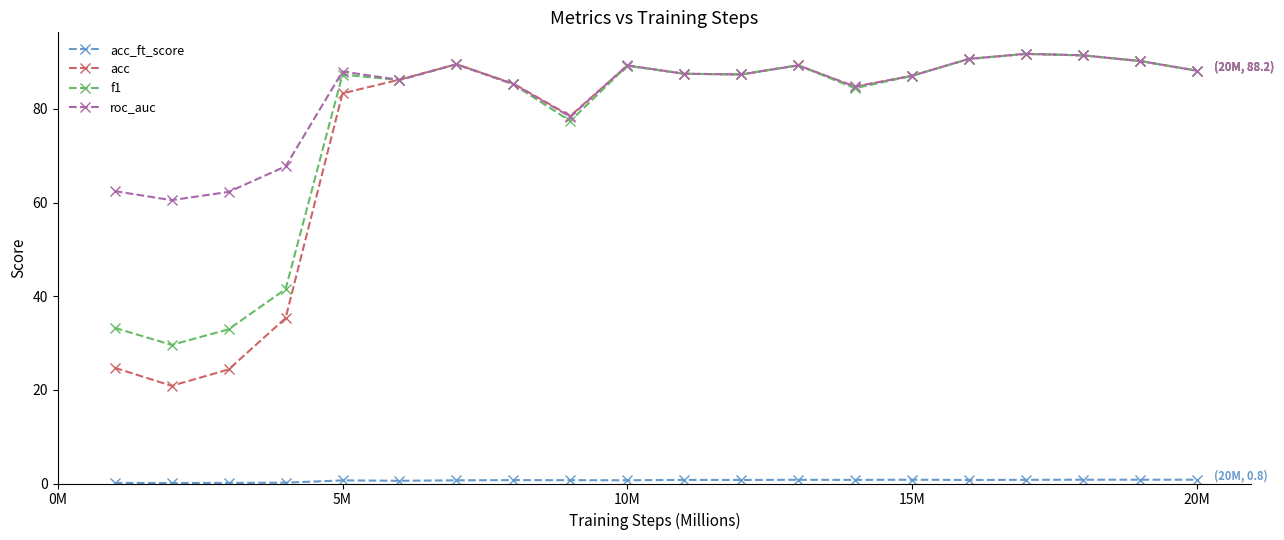

What is the maximum value for roc_auc?

91.8